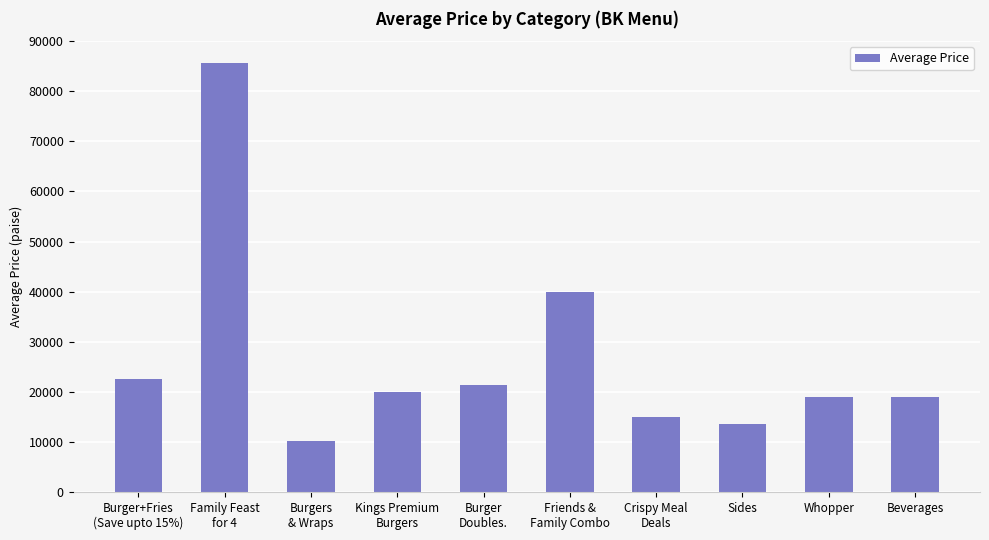

Reading left to right, transcribe all the data shown in this chart.

Burger+Fries
(Save upto 15%)=22638	Family Feast
for 4=85650	Burgers
& Wraps=10175	Kings Premium
Burgers=19900	Burger
Doubles.=21350	Friends &
Family Combo=40000	Crispy Meal
Deals=14900	Sides=13466	Whopper=18900	Beverages=18900